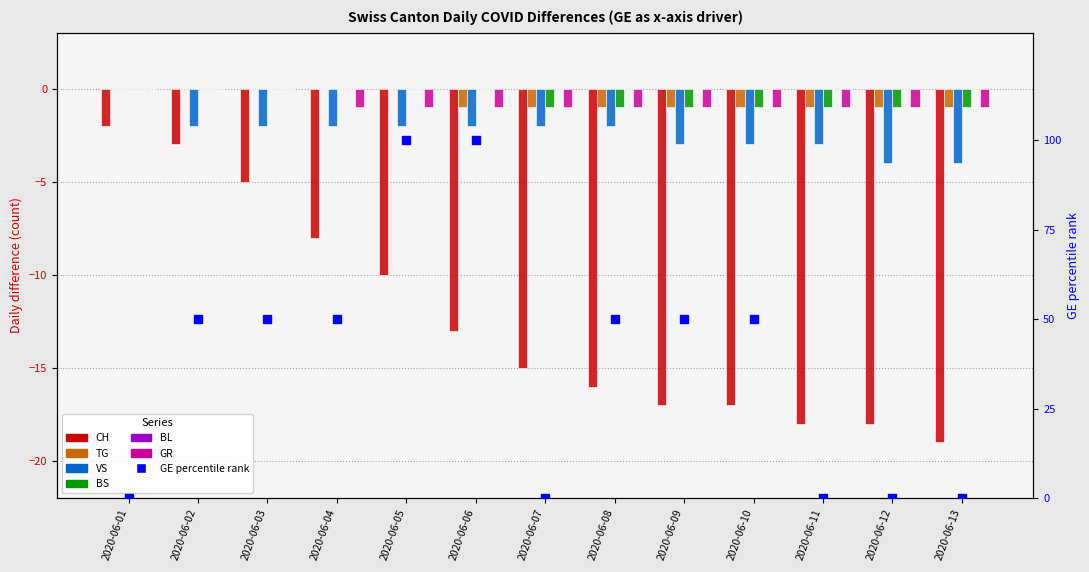

At how many categories does at least one series exceed -8?

13